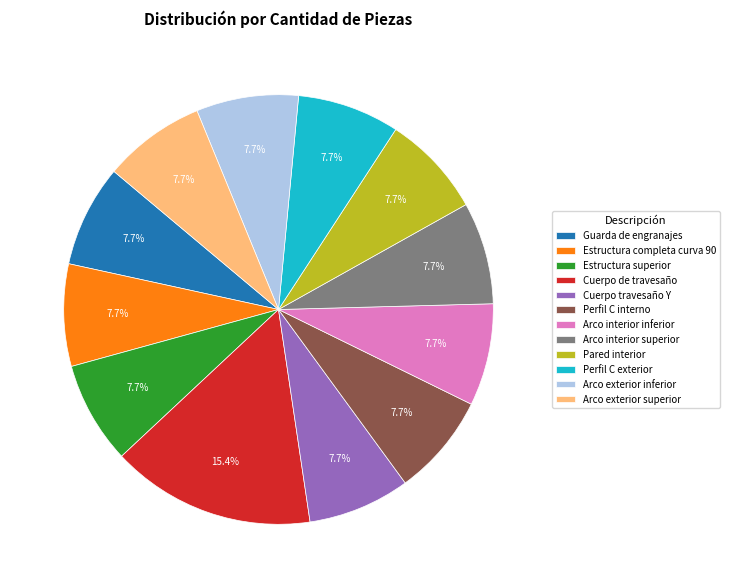

Is it true that Perfil C interno is 15% of the pie?

False